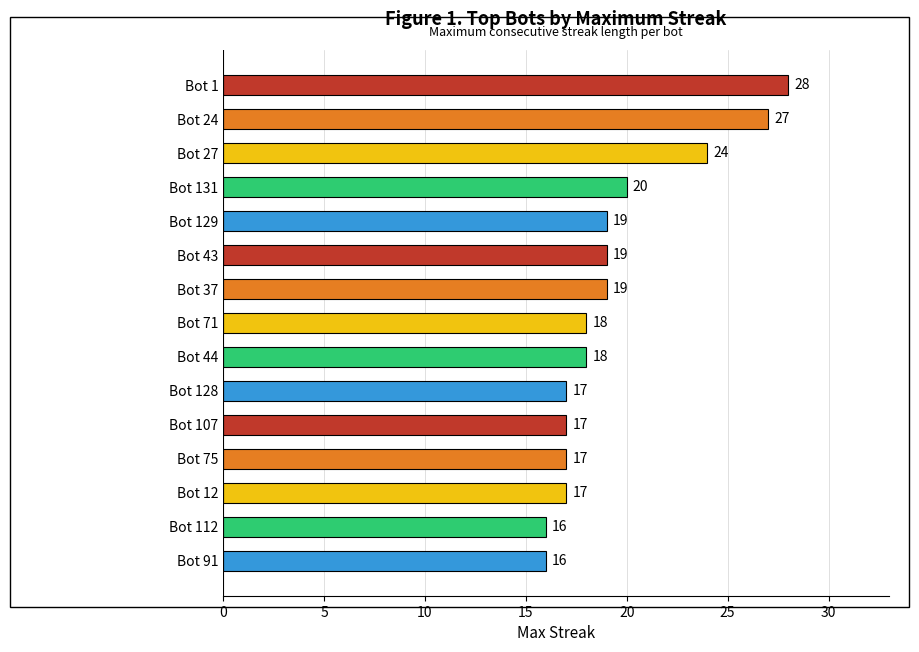

Does the chart contain stacked bars?

No